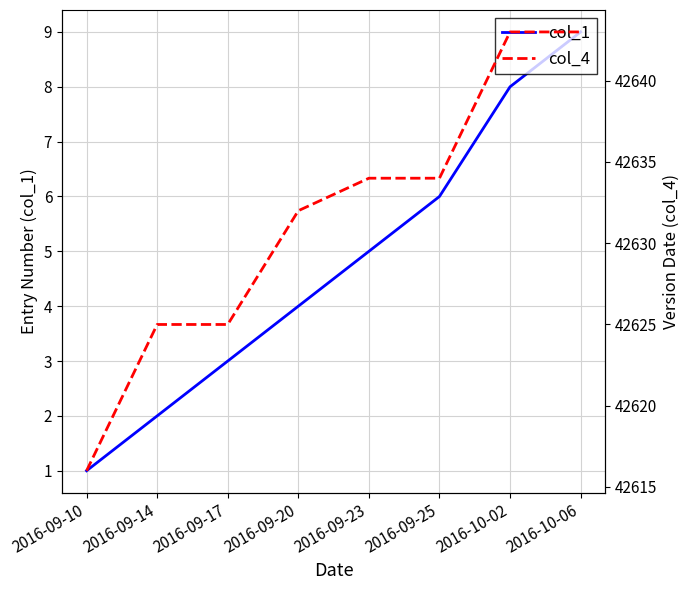

What is the label of the 2nd point from the right?

2016-10-02